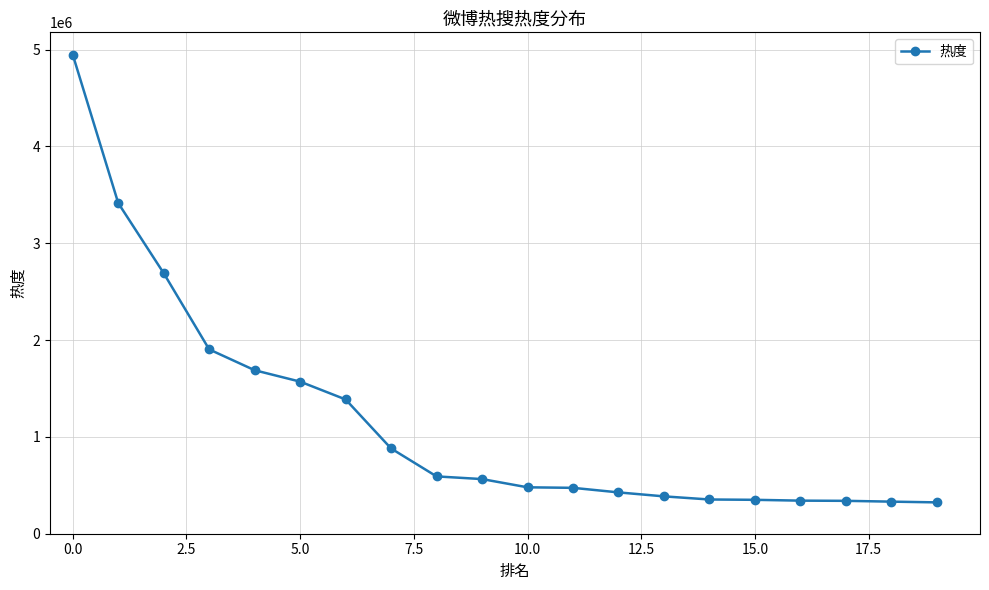

What is the difference between the maximum and minimum values?

4622798